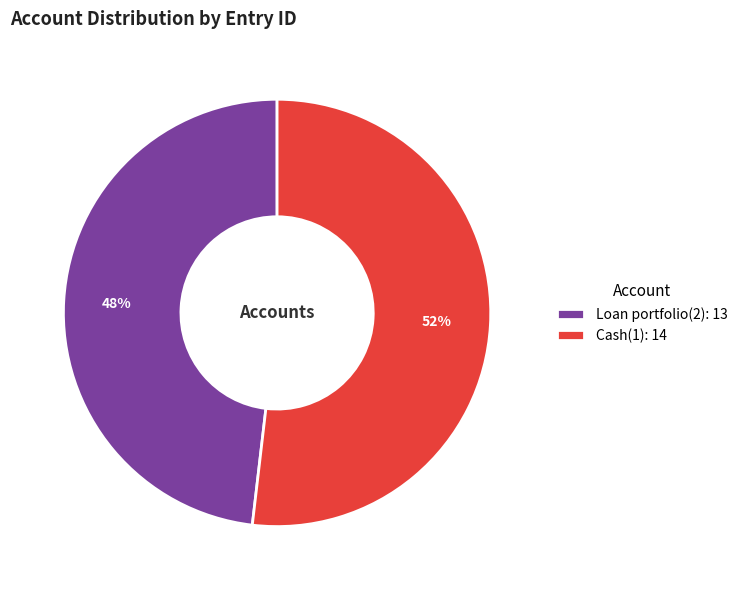

To the nearest percent, what portion does Cash(1) represent?

52%